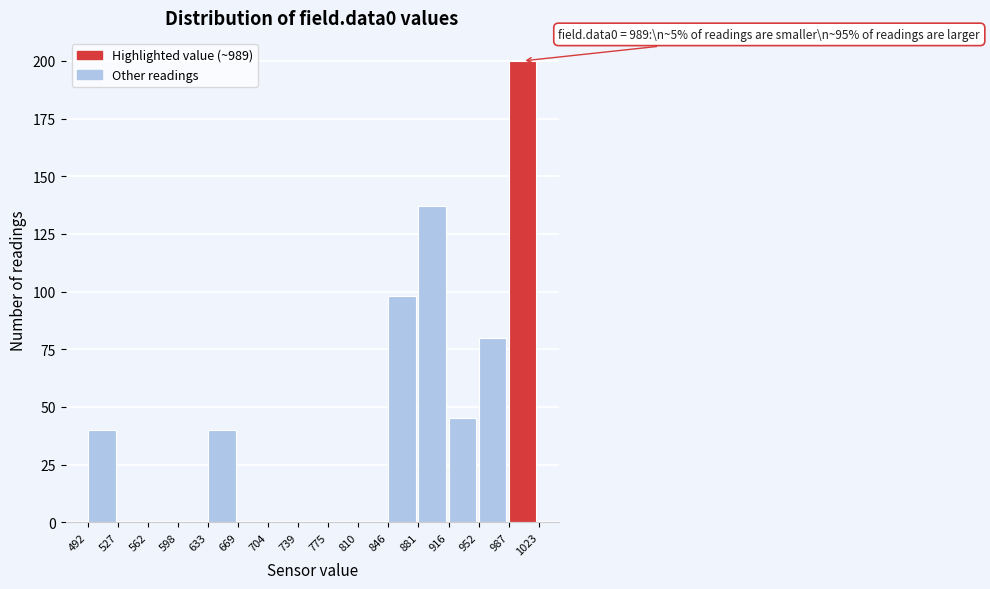

Which range on the x-axis has the tallest bar?

987 to 1023